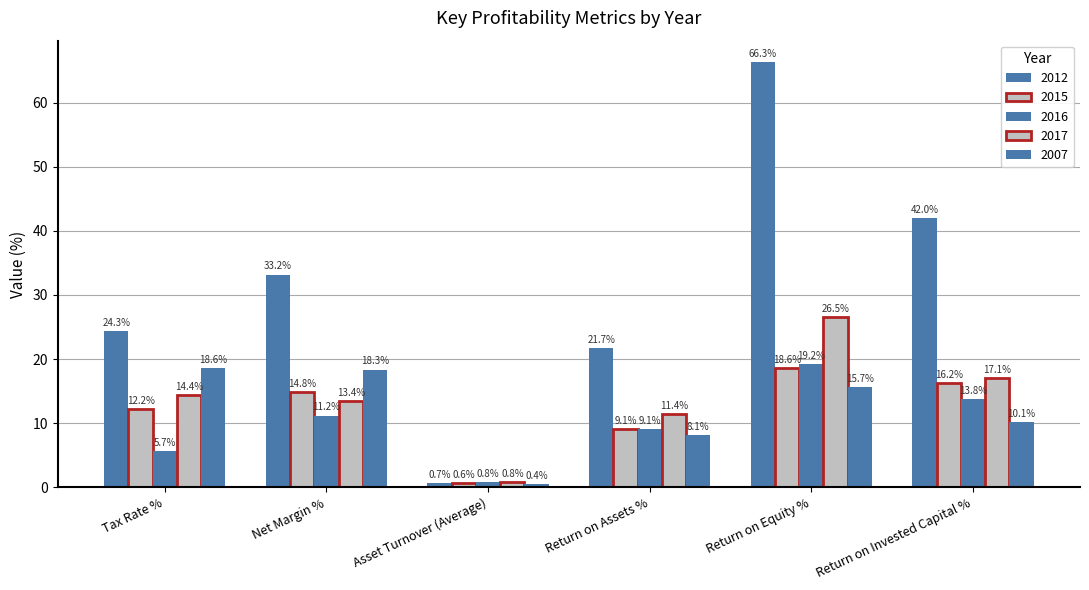

Which series has the largest total across all categories?

2012